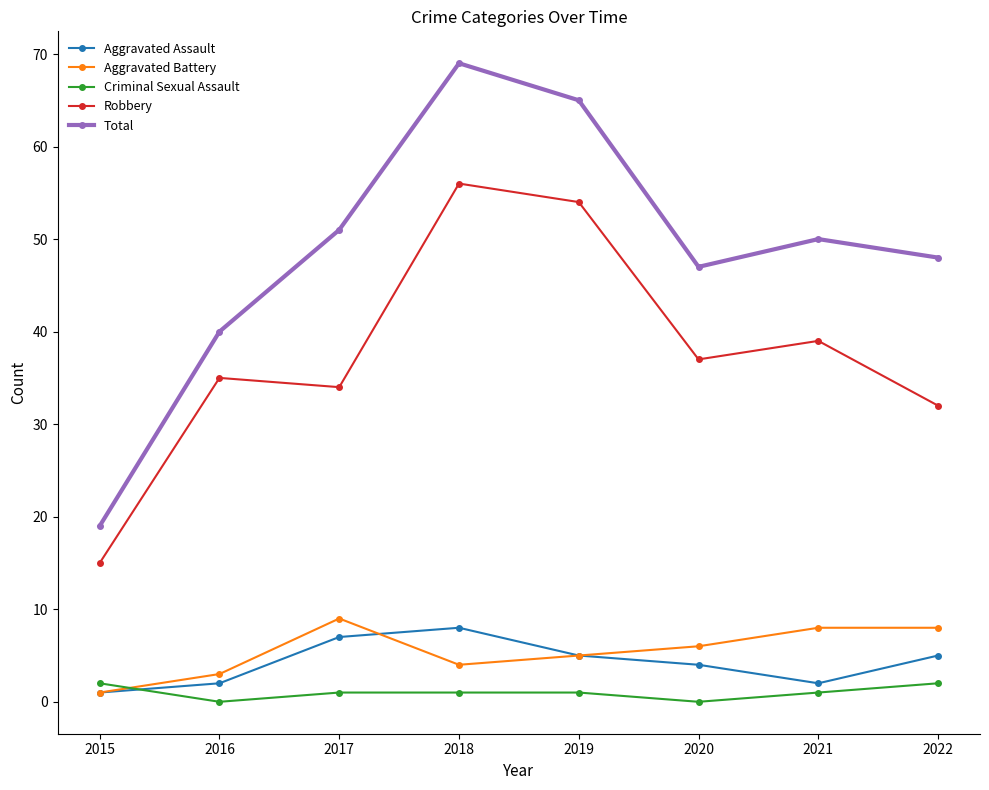

Which series has the largest total across all categories?

Total